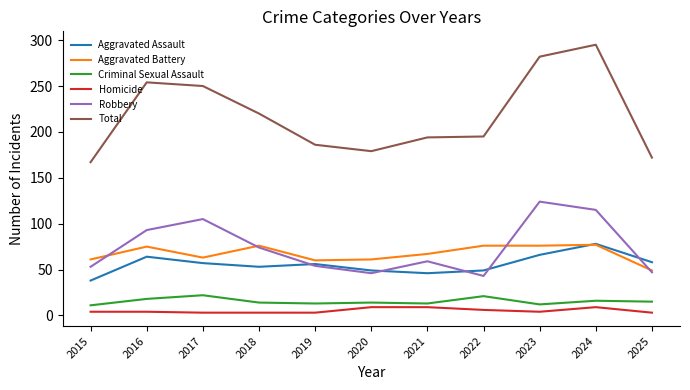

Which series has the largest total across all categories?

Total